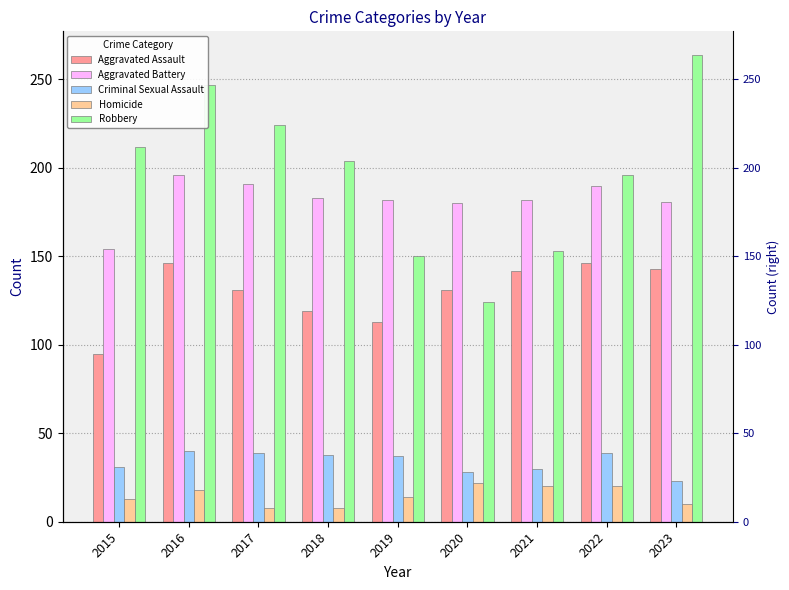

What is the minimum value for Aggravated Battery?

154